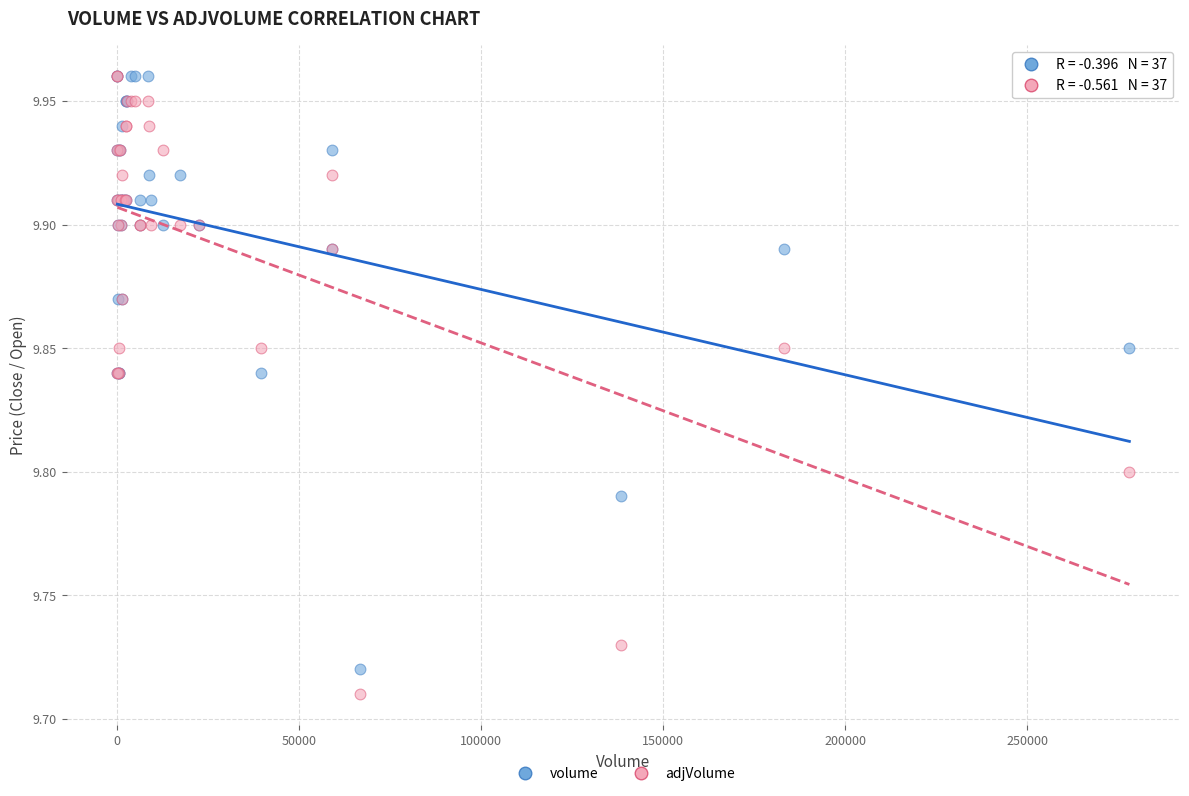

What are all the series names shown in the legend?

volume, adjVolume